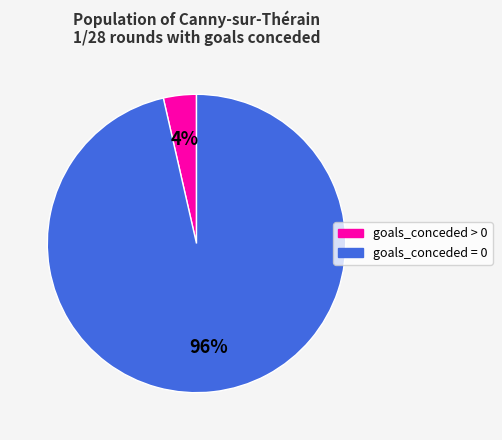

Is there a majority slice in this chart?

Yes